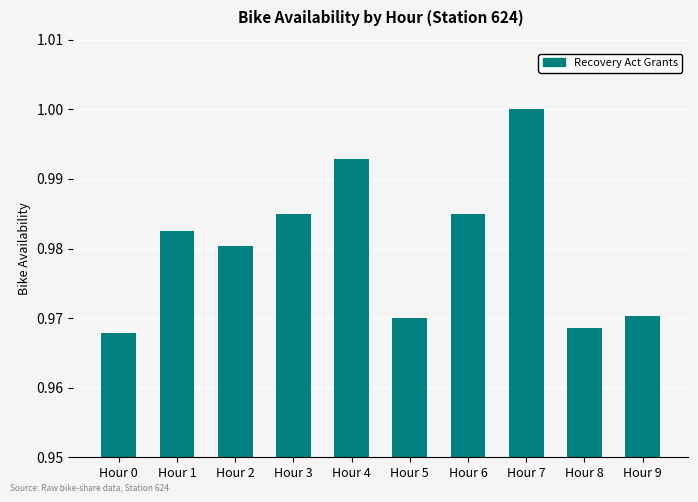

What is the sum of all values?

9.8